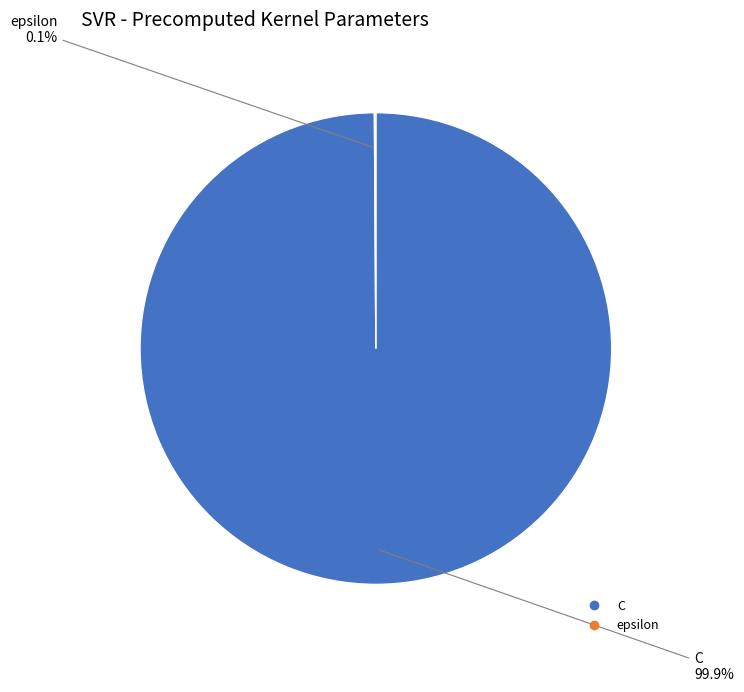

Which category accounts for the majority?

C